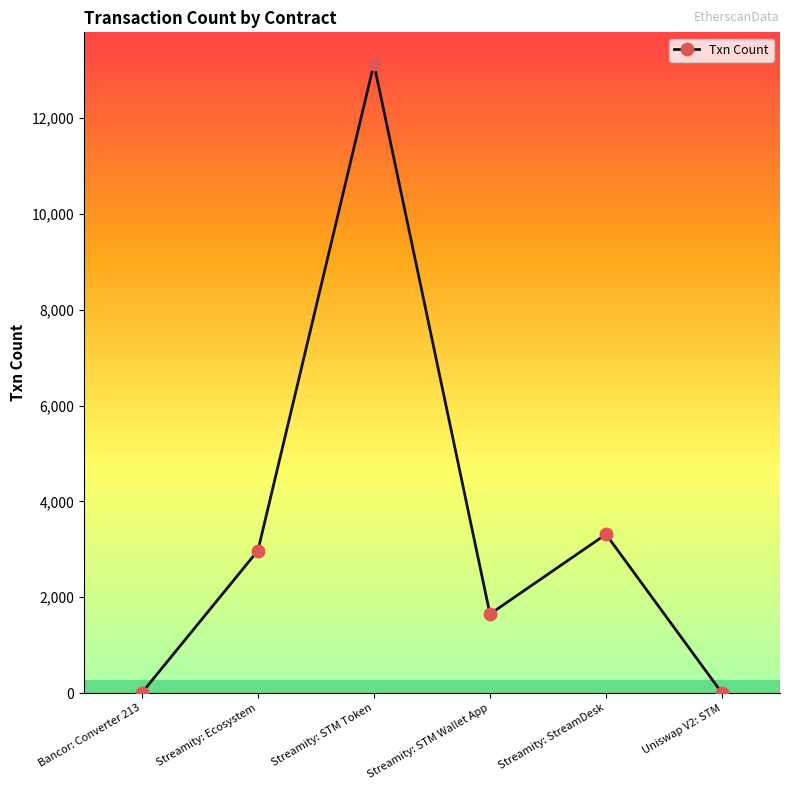

What position from the left is Streamity: STM Wallet App?

4